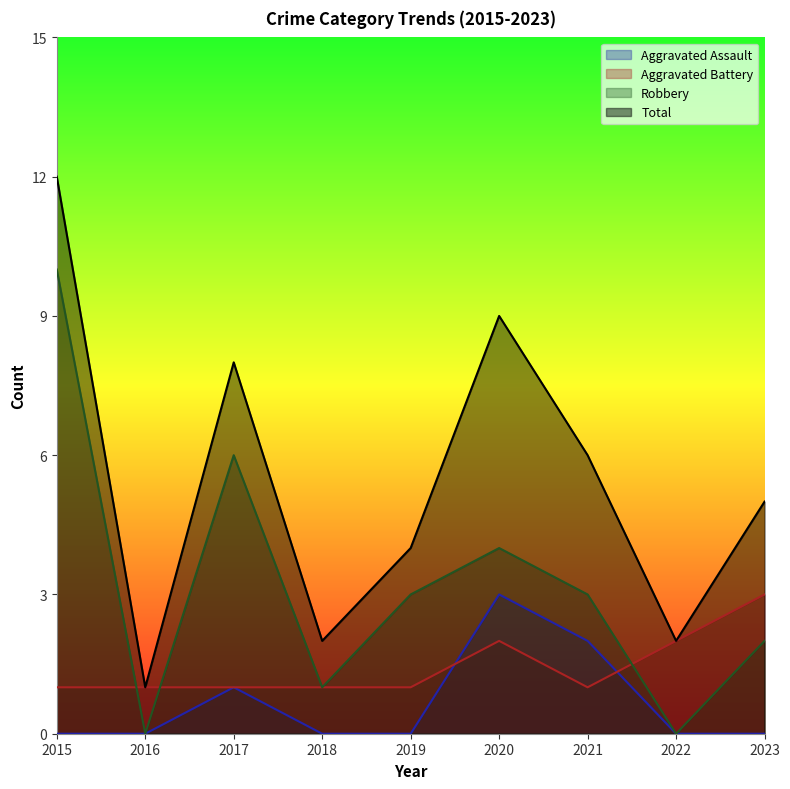

True or false: Total has more than 0 points higher than both neighbors.

True